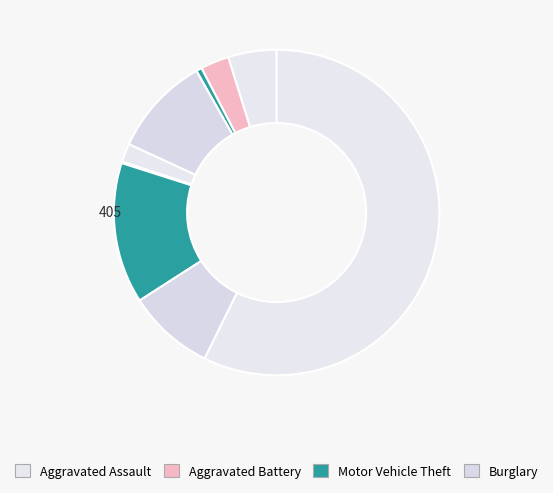

To the nearest percent, what is the average slice percentage?

11%